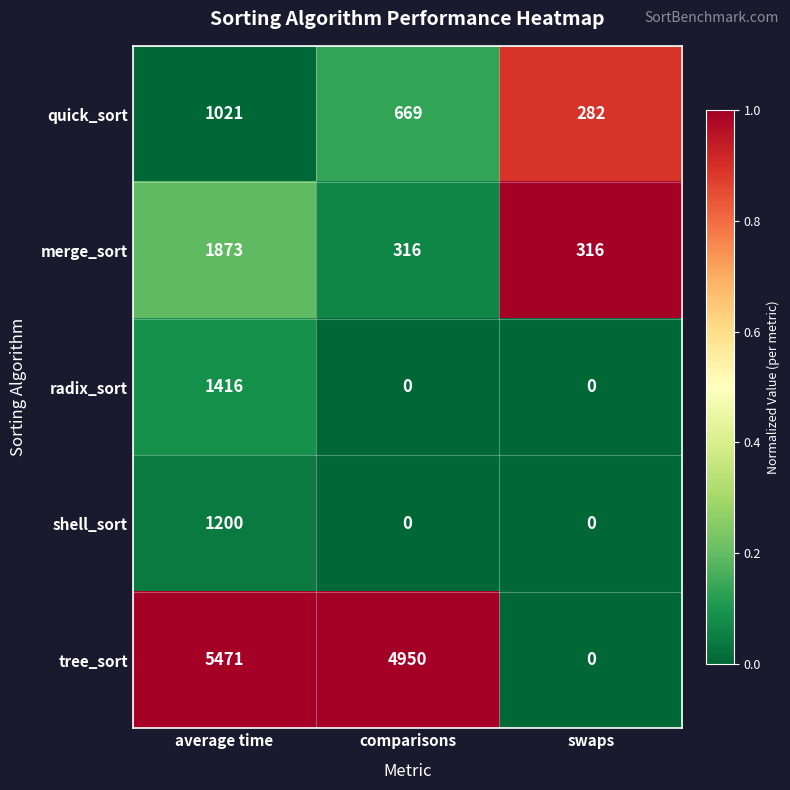

How many categories are shown in the chart?

3